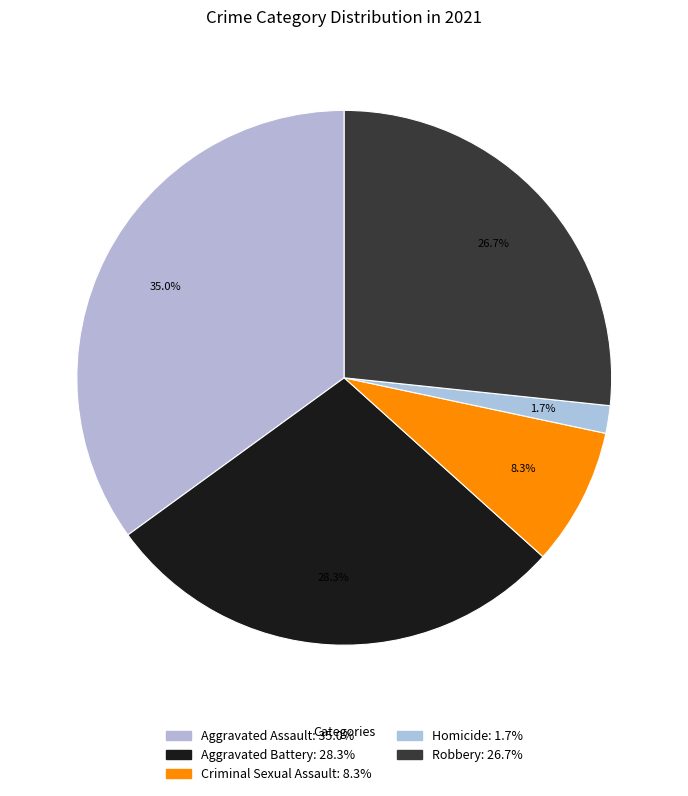

Is the sum of Homicide and Aggravated Battery greater than half?

No